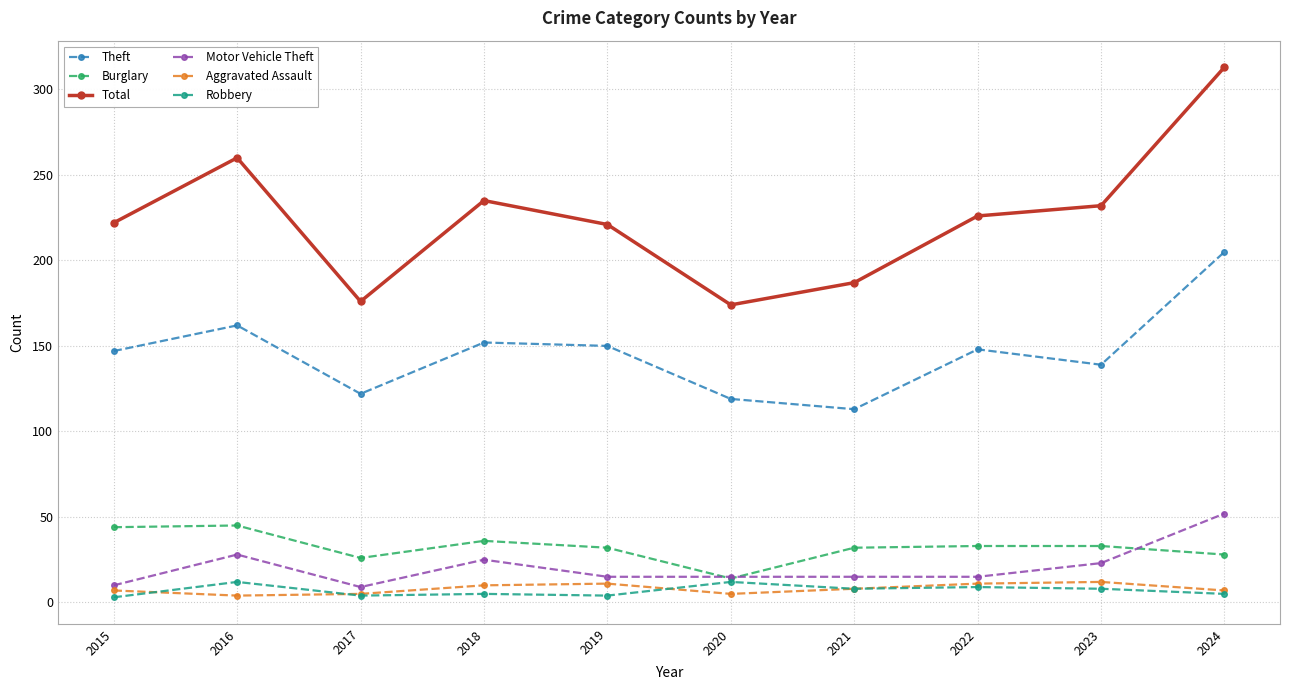

What are all the series names shown in the legend?

Theft, Burglary, Total, Motor Vehicle Theft, Aggravated Assault, Robbery